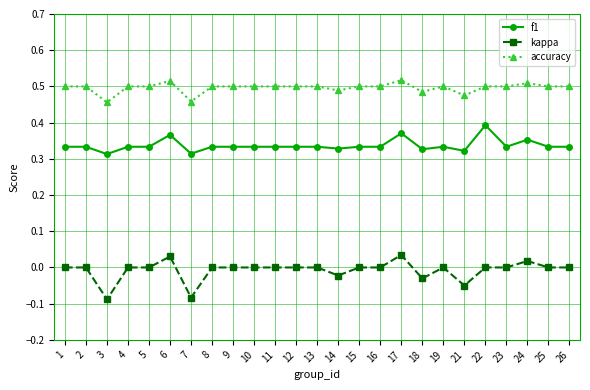

Where is the first local minimum for f1?

3